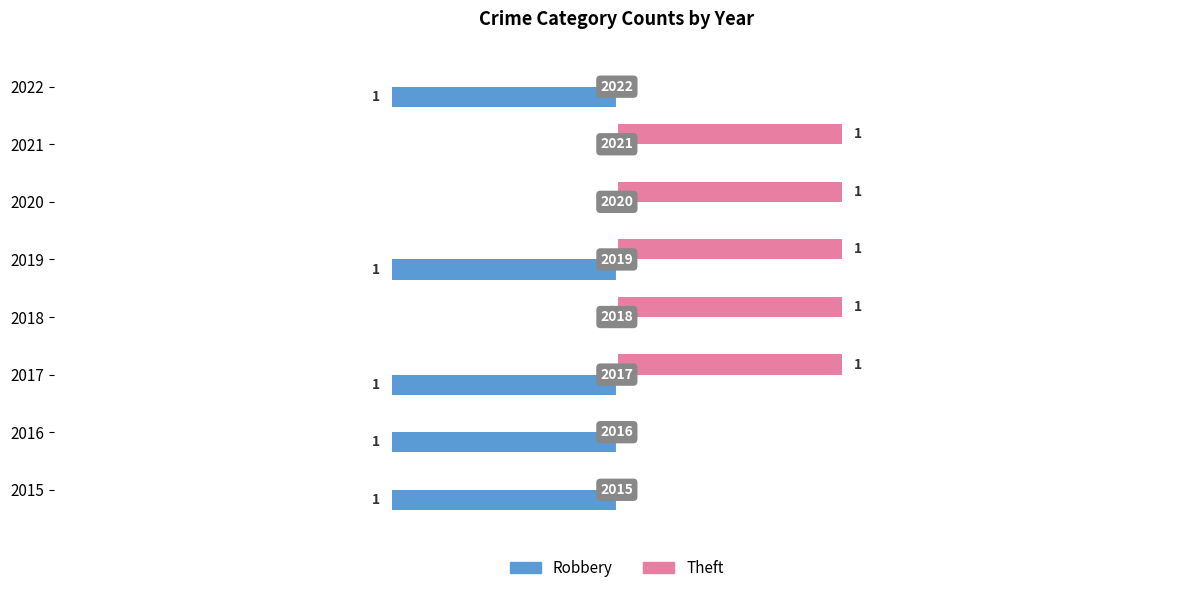

How many Theft values are between 0 and 1?

8